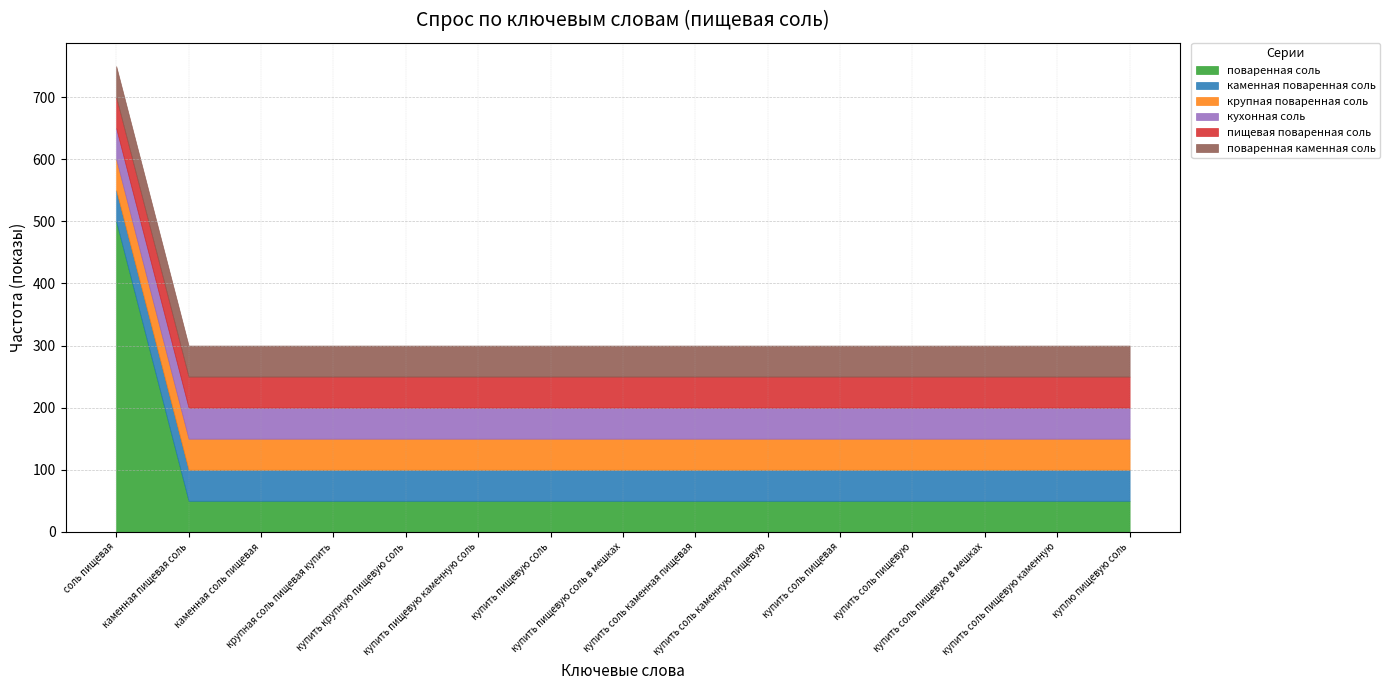

Does the chart display data point markers on the line(s)?

No